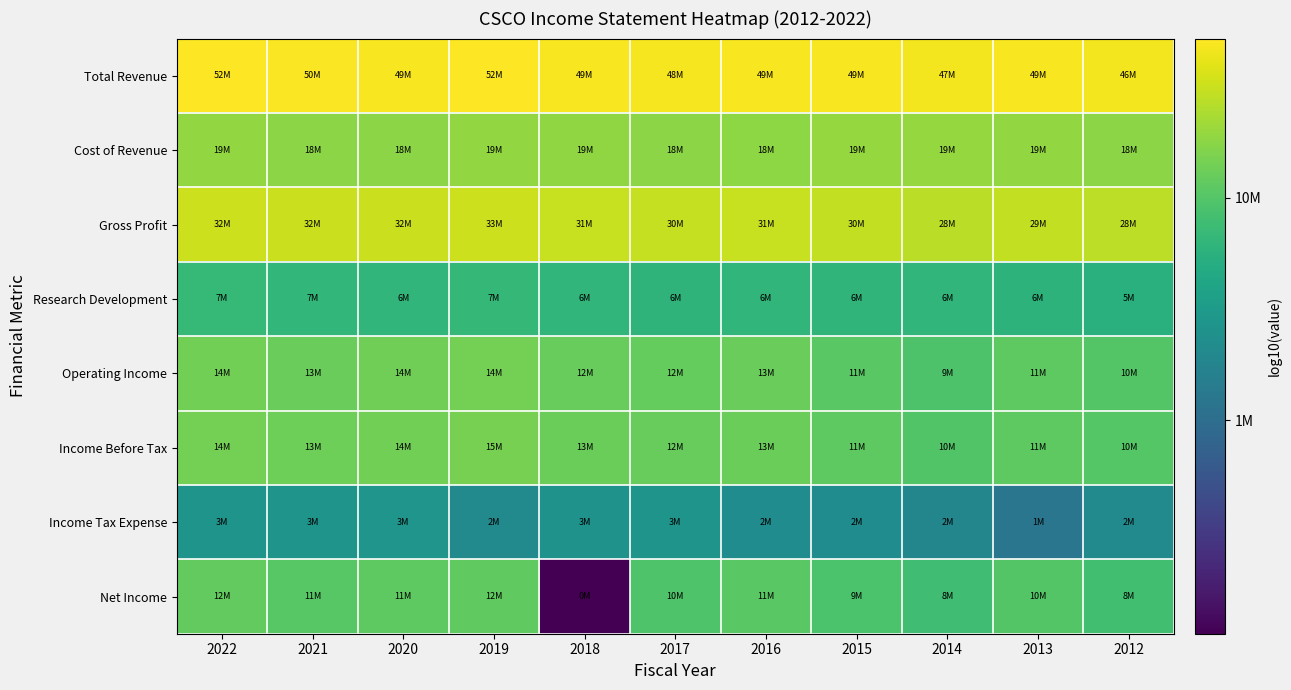

Which has a higher value, 2013 or 2015?

2015